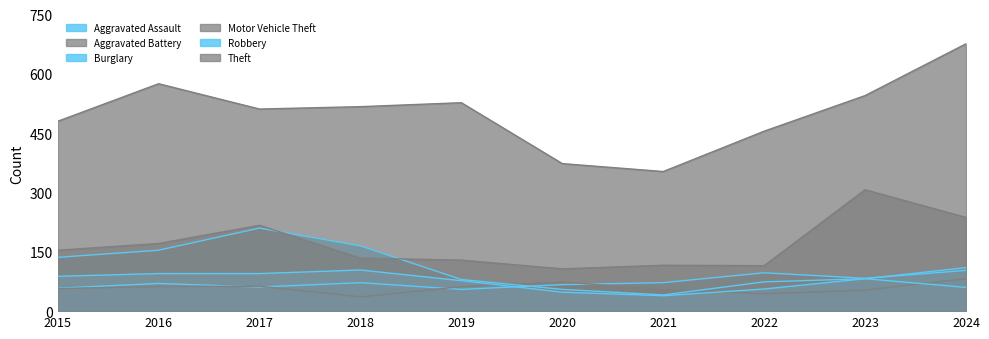

True or false: Aggravated Assault and Robbery cross at least once.

True